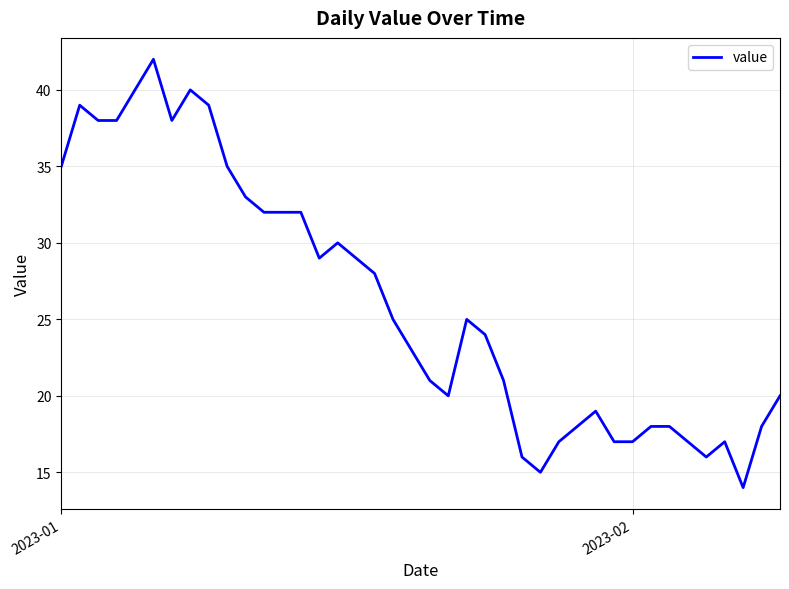

What is the difference between the maximum and minimum values?

28